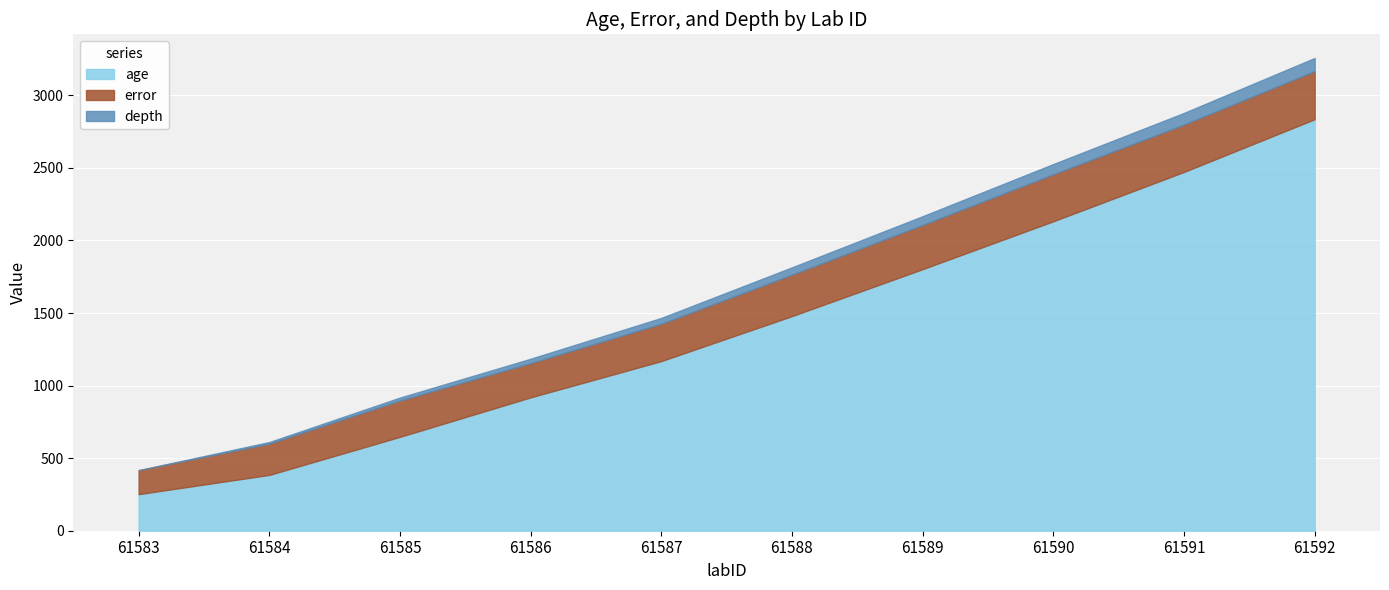

What is the value of the depth point at the 10th from the left?

3257.8